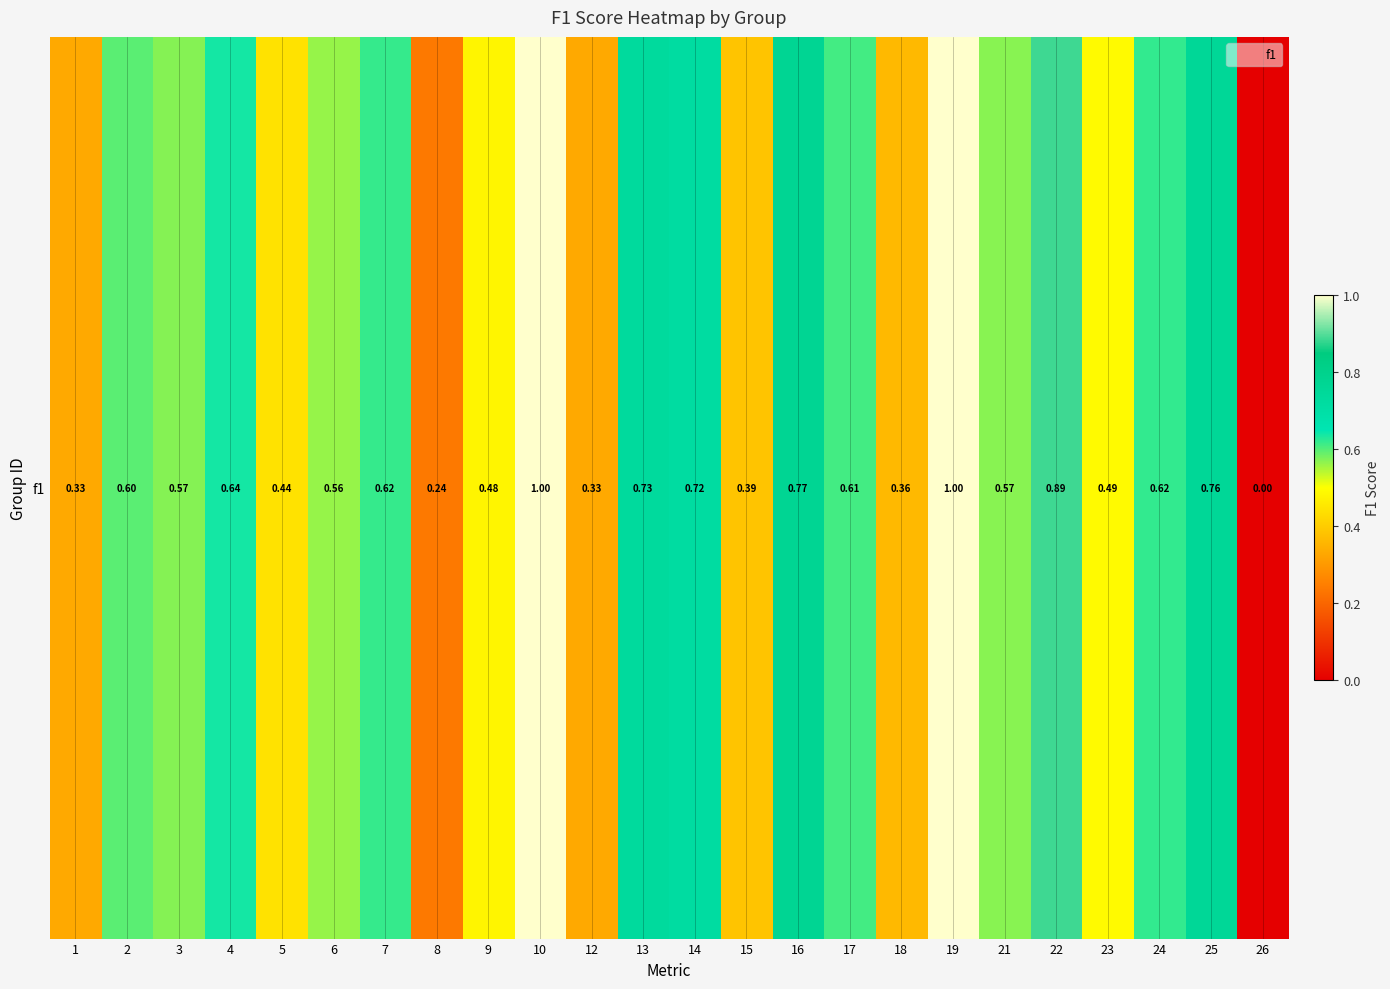

What is the change in value from 1 to 15?

+0.1